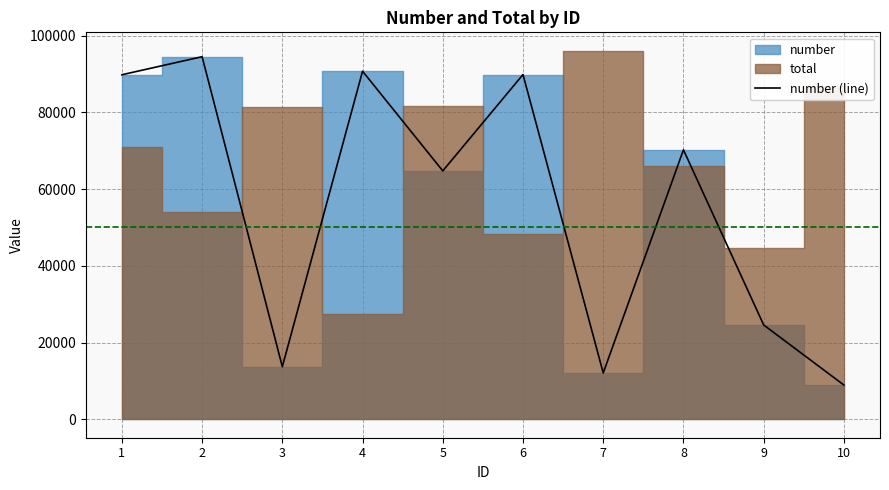

What is the change in value from 2 to 6?

-4654